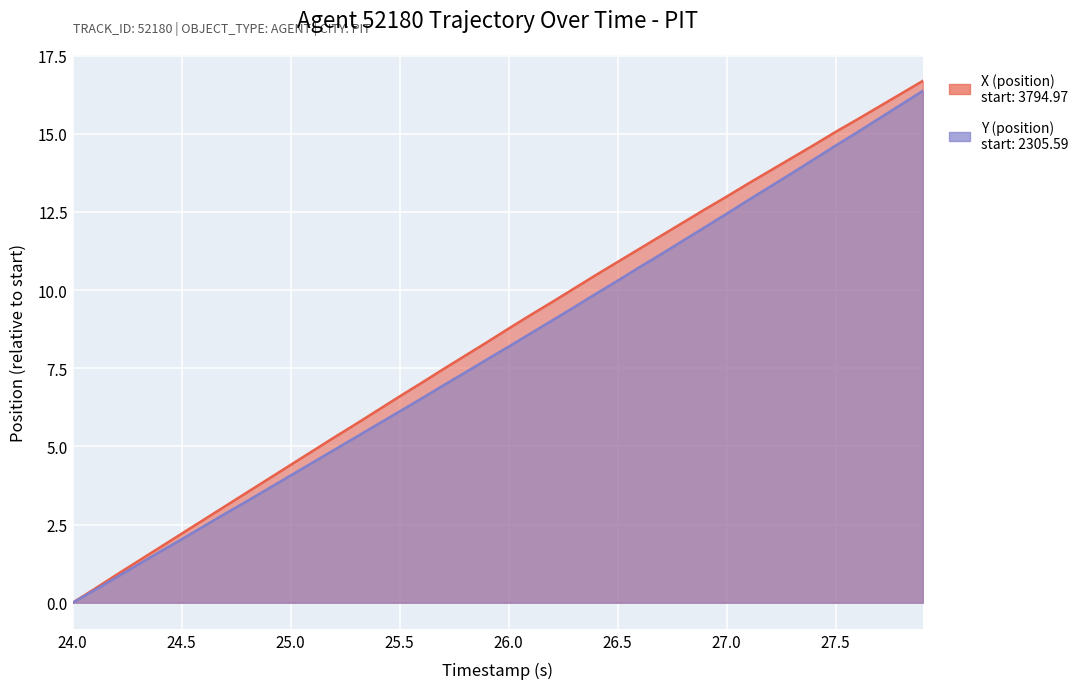

Where is Y (position) nearest to the value 8?

26.0